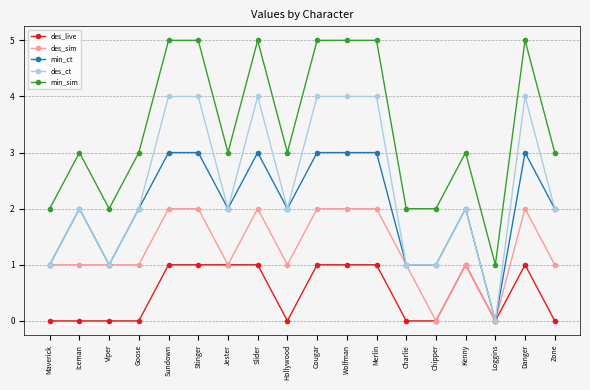

What is the label of the 3rd point from the left?

Viper